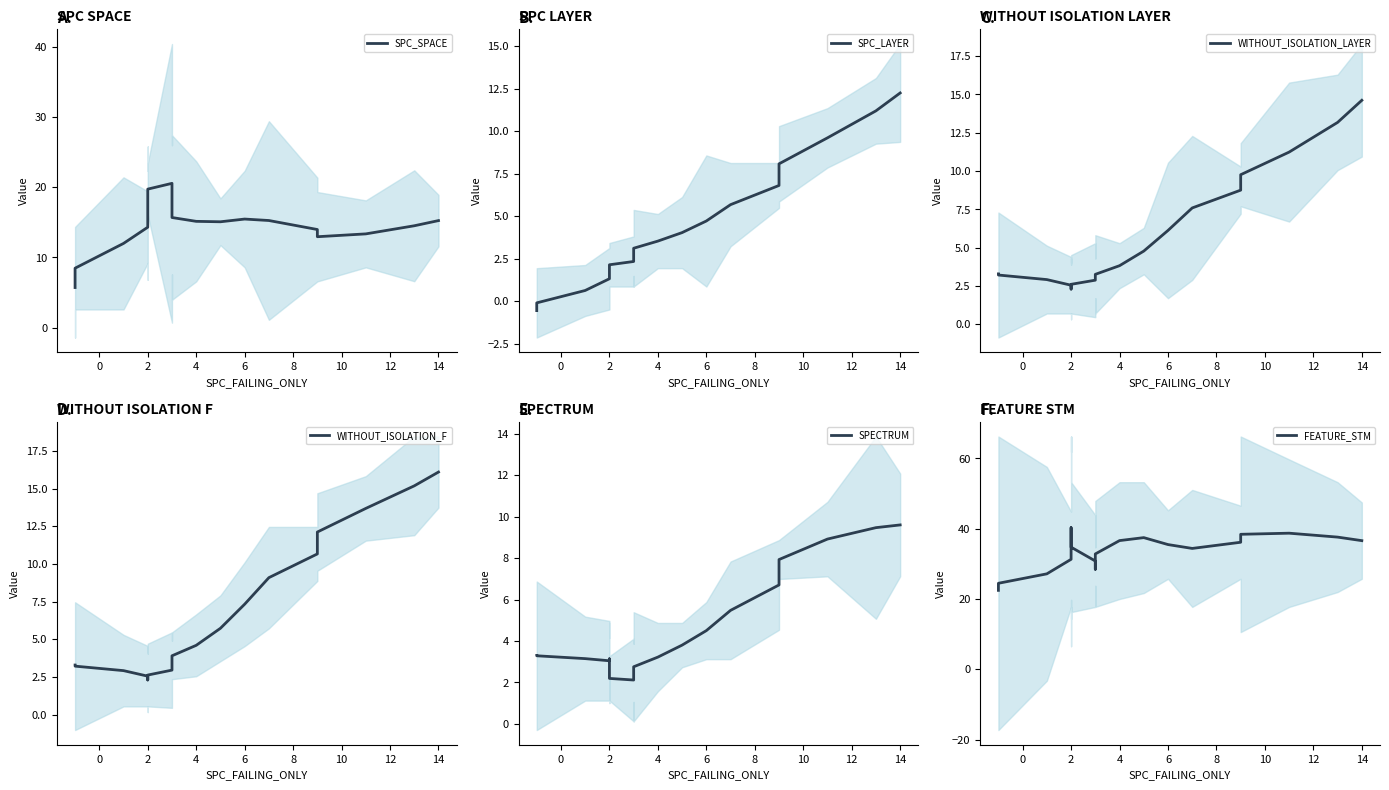

How many lines are shown in the chart?

6